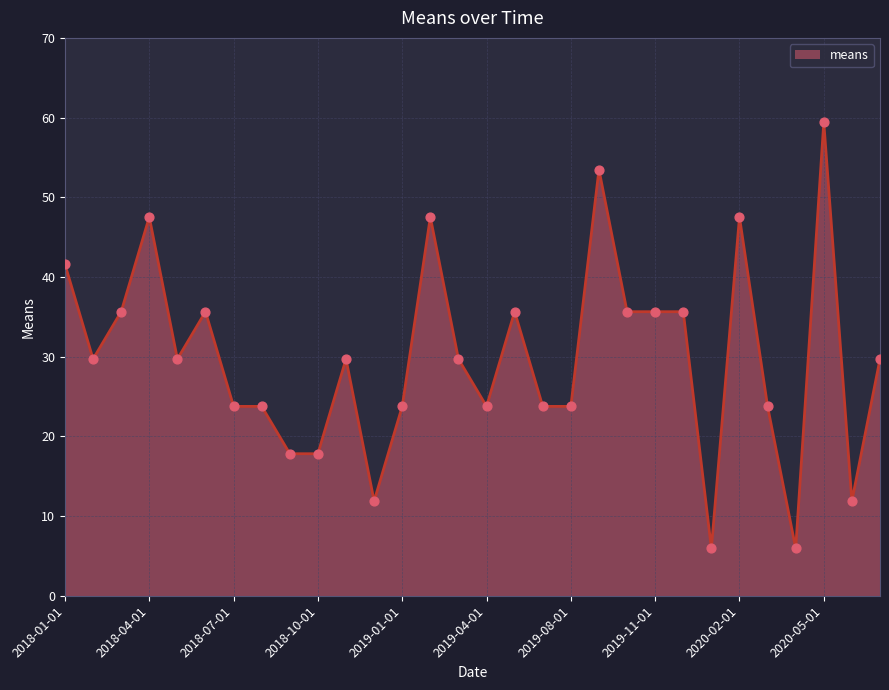

What is the difference between the maximum and minimum values?

53.5